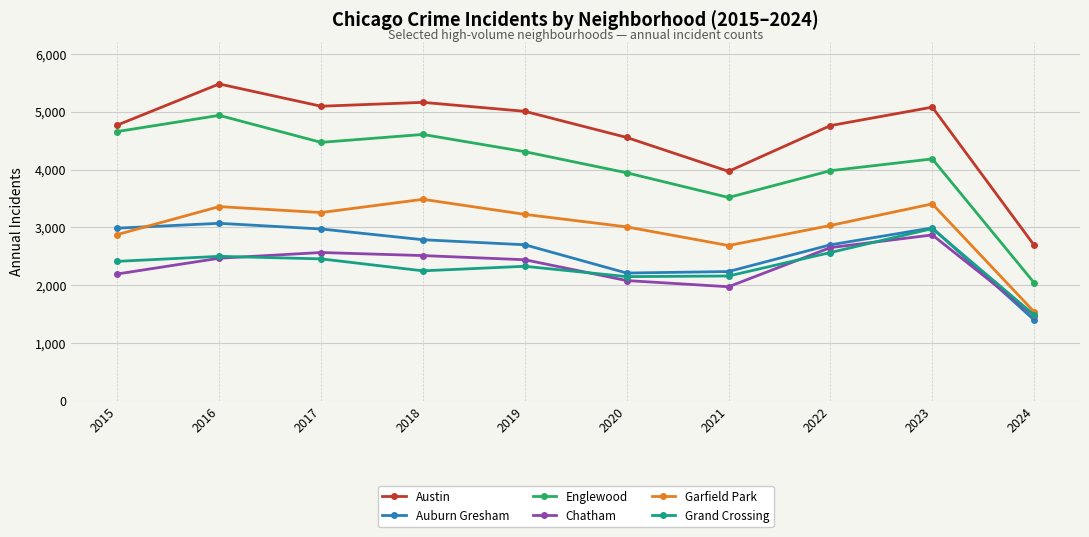

Where is Garfield Park nearest to the value 2513?

2021